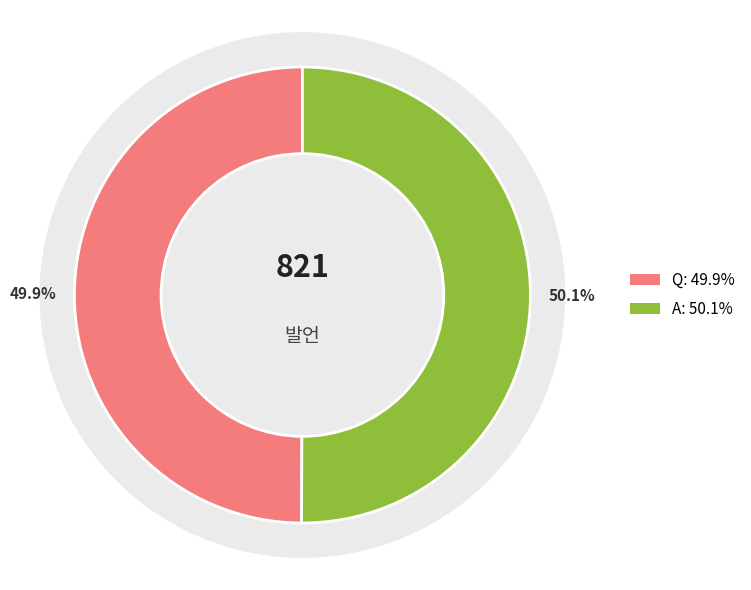

What percentage is NOT represented by A?

49.9%